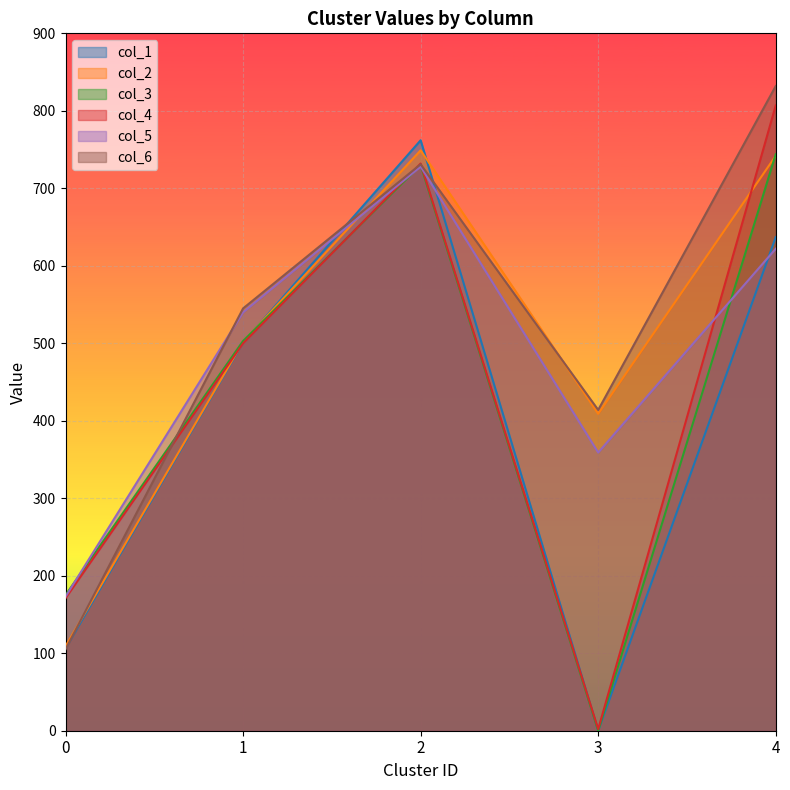

In col_6, how many points are lower than both neighbors (excluding endpoints)?

1